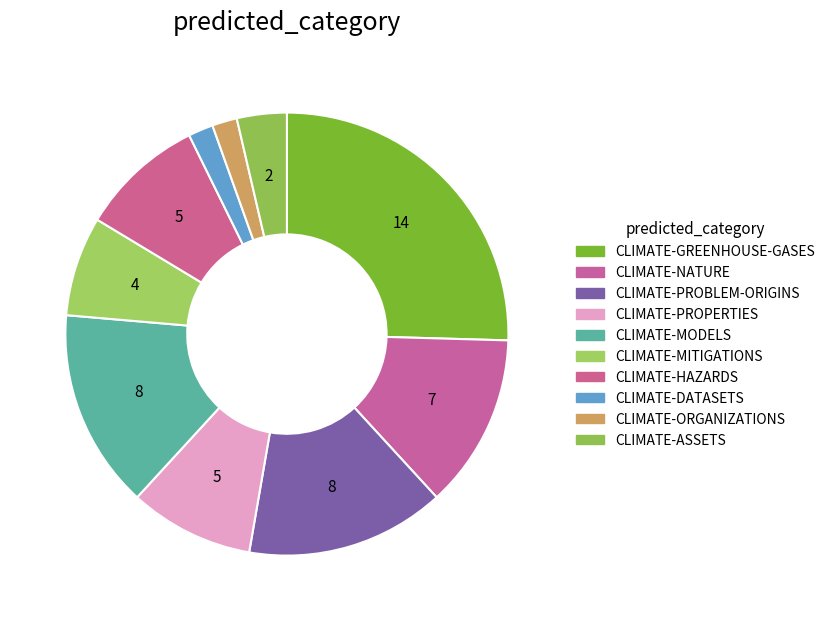

To the nearest percent, what is the average slice percentage?

10%